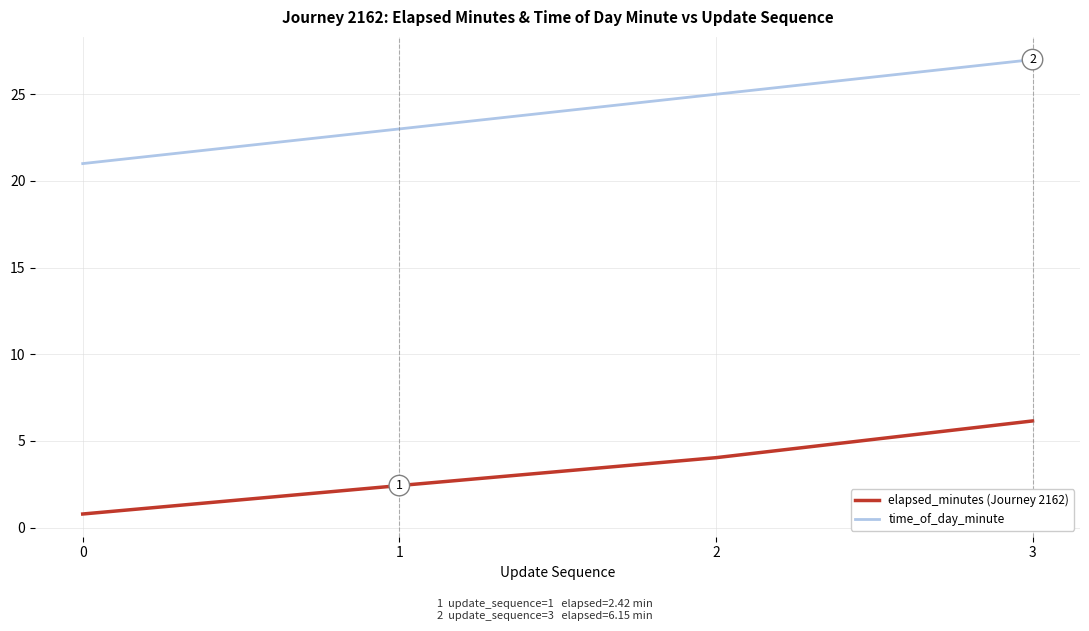

True or false: elapsed_minutes (Journey 2162) and time_of_day_minute intersect in this chart.

False